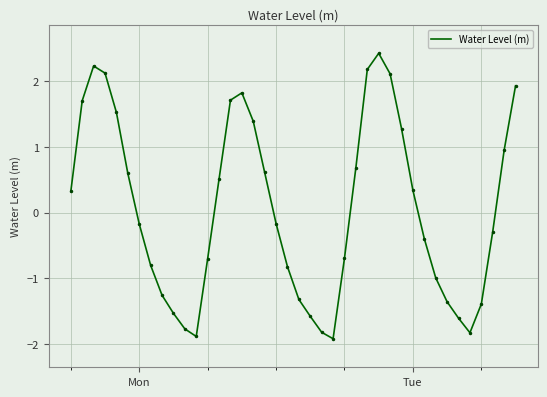

What is the difference between the maximum and minimum values?

4.3